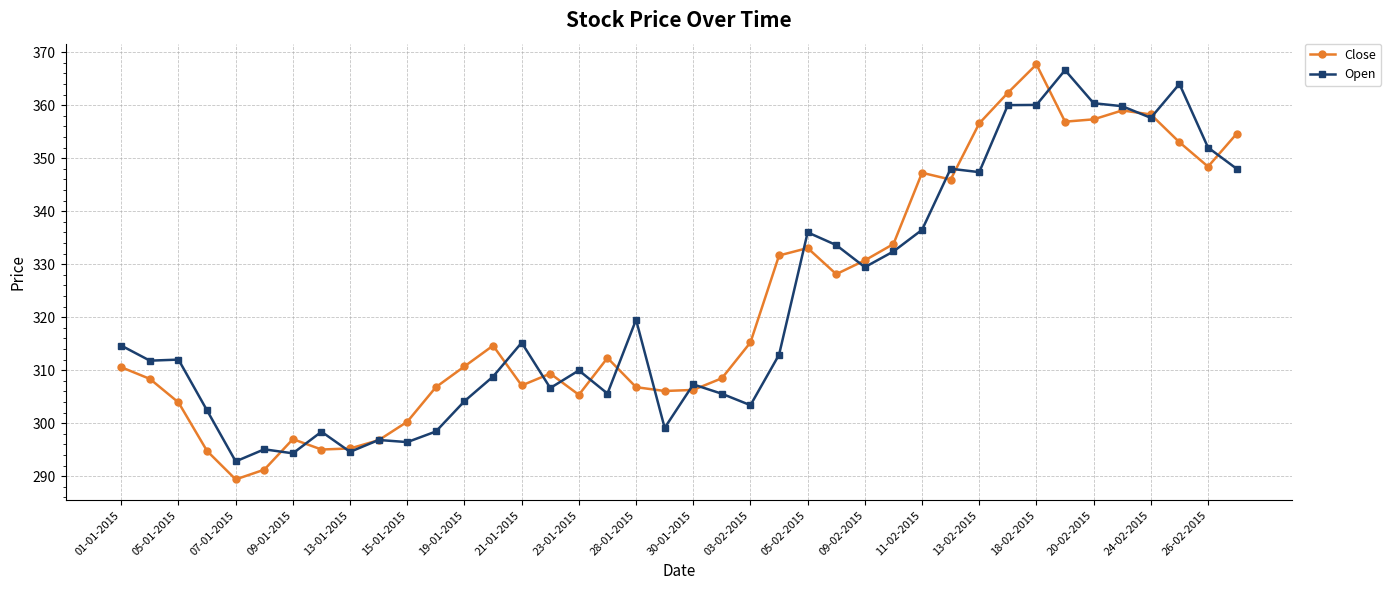

True or false: Close has more than 0 interior local peaks.

True